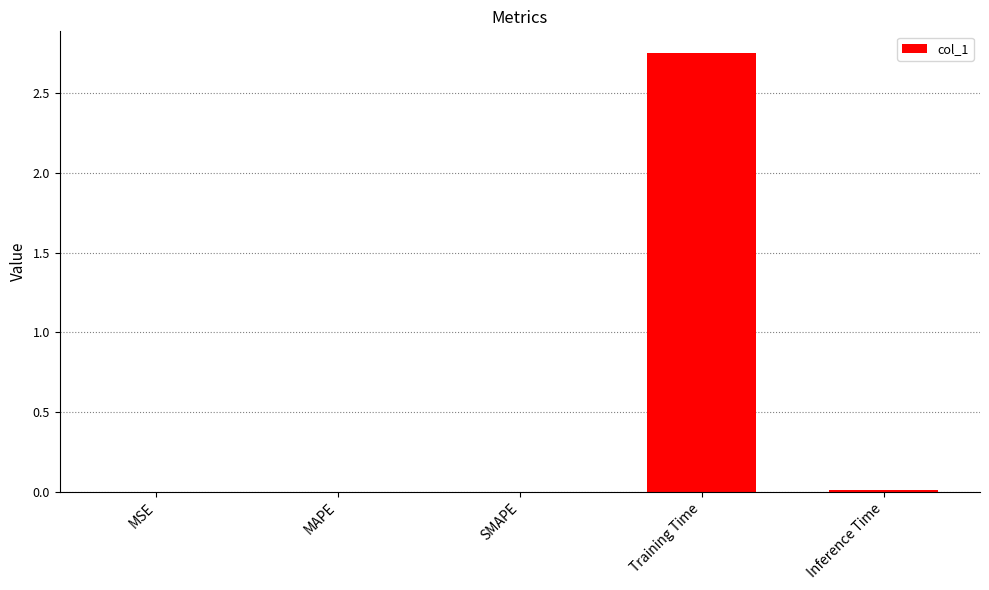

Which label corresponds to the largest value in the chart?

Training Time